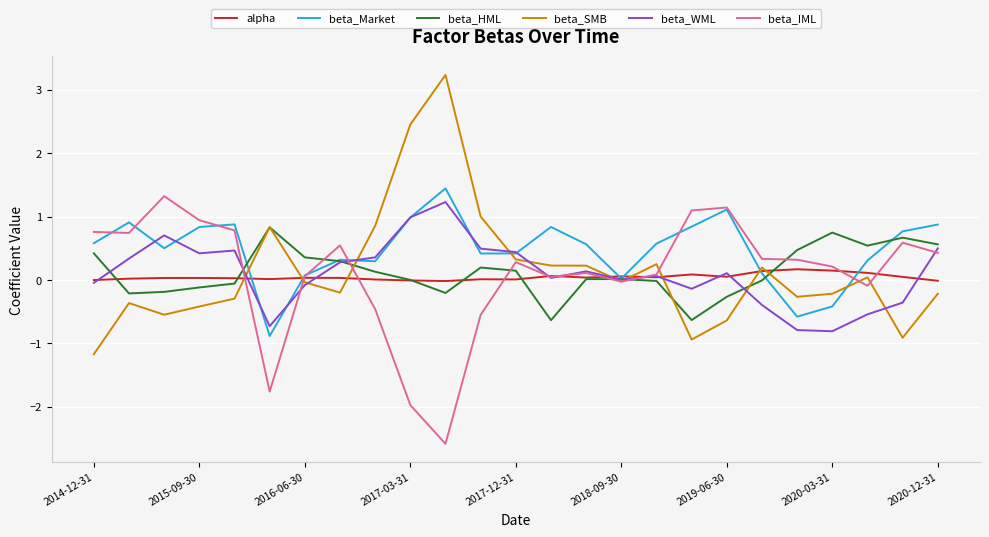

Which series has the largest total across all categories?

beta_Market